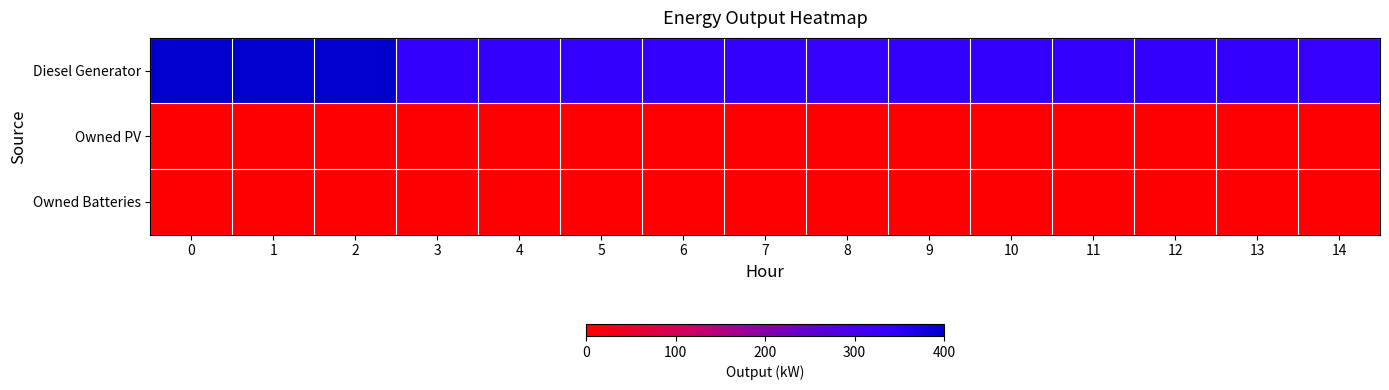

What is the total value across all series at 11?

336.0